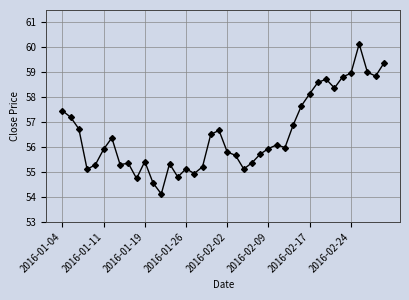

Does the chart have visible grid lines?

Yes